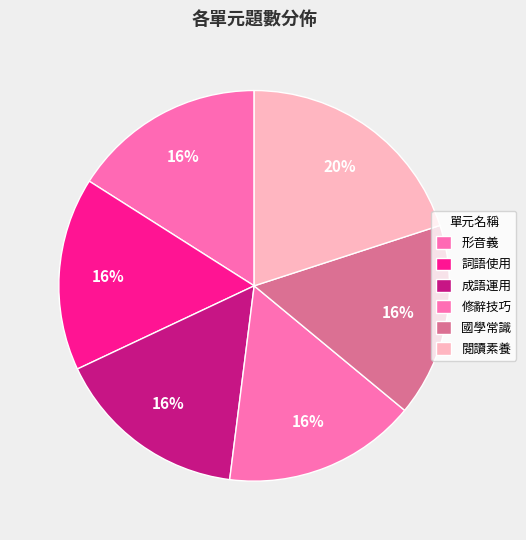

How many segments does this pie chart have?

6